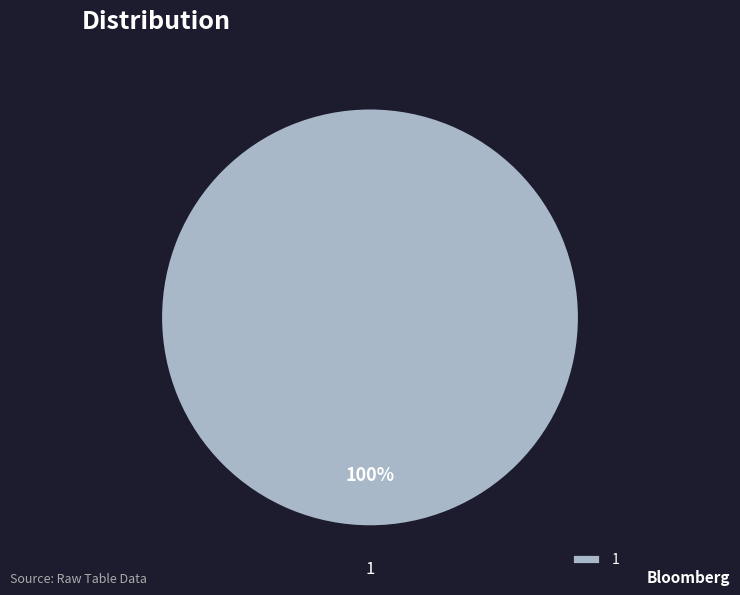

What is the majority slice?

1